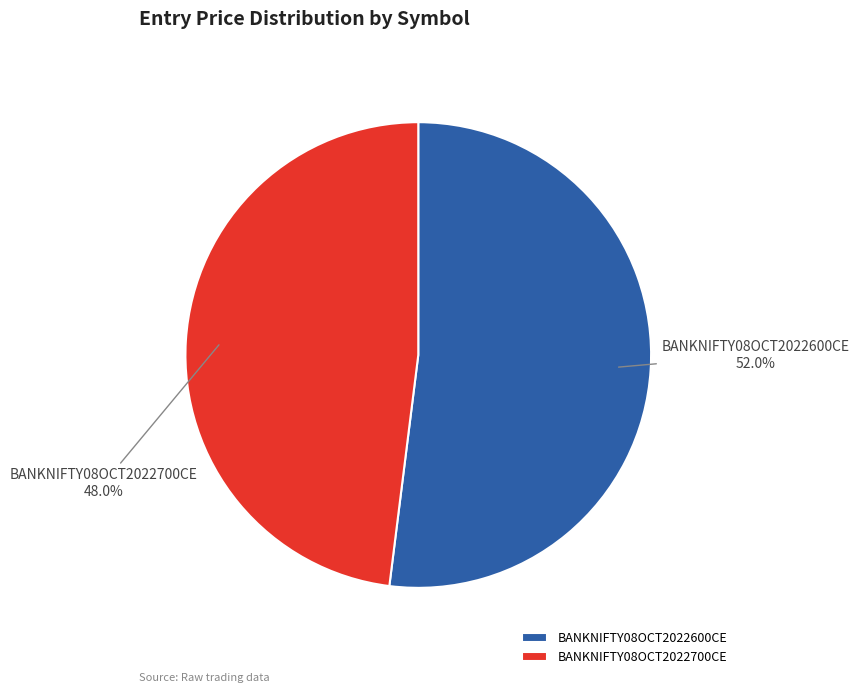

Does any single category account for the majority?

Yes